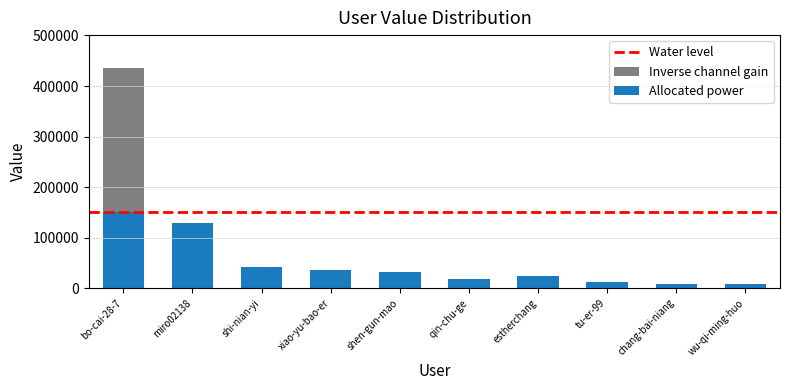

Is it true that the value at bo-cai-28-7 is 435448?

True